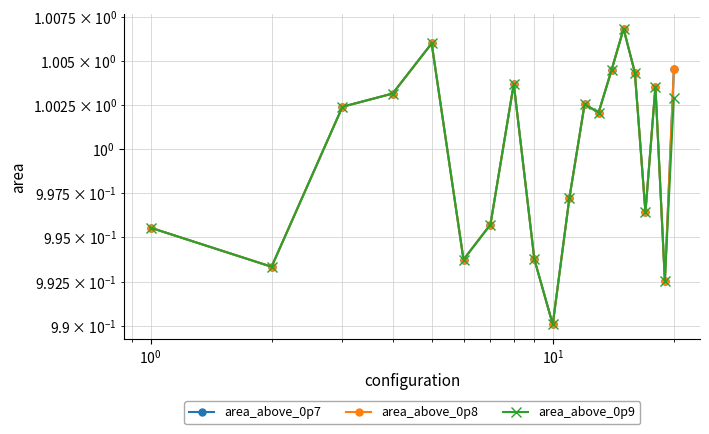

What is the maximum value shown in the chart?

1.0